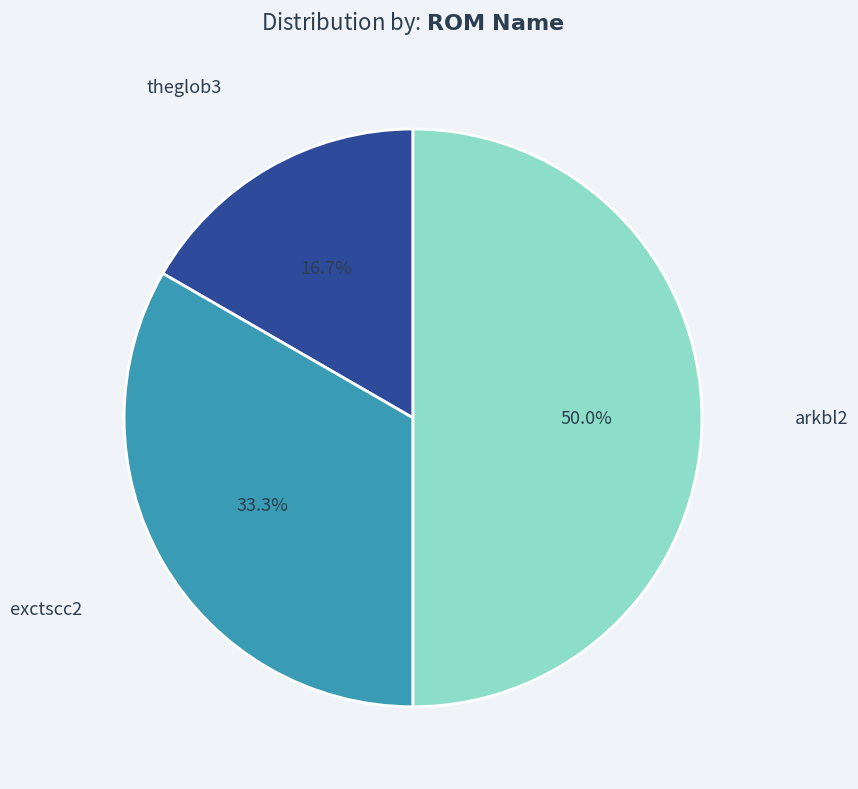

Which category has the biggest portion of the pie?

arkbl2